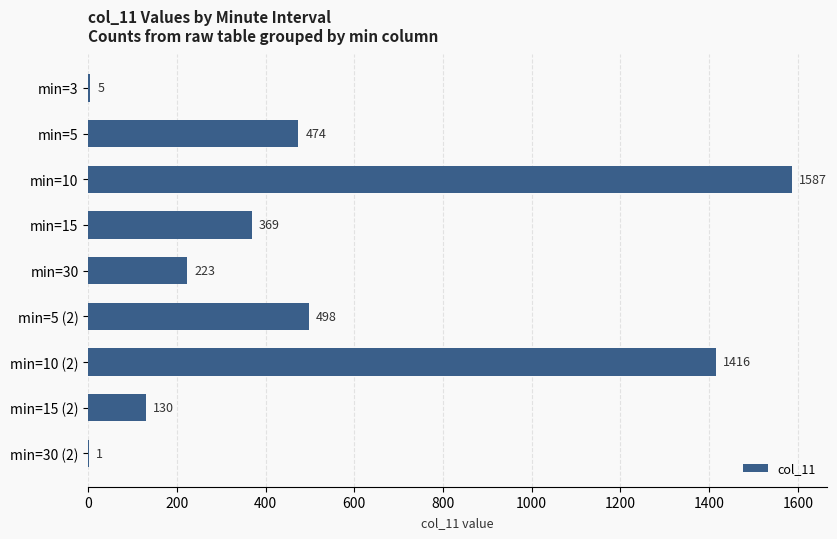

Reading top to bottom, extract all data points from this chart.

min=3=5	min=5=474	min=10=1587	min=15=369	min=30=223	min=5 (2)=498	min=10 (2)=1416	min=15 (2)=130	min=30 (2)=1